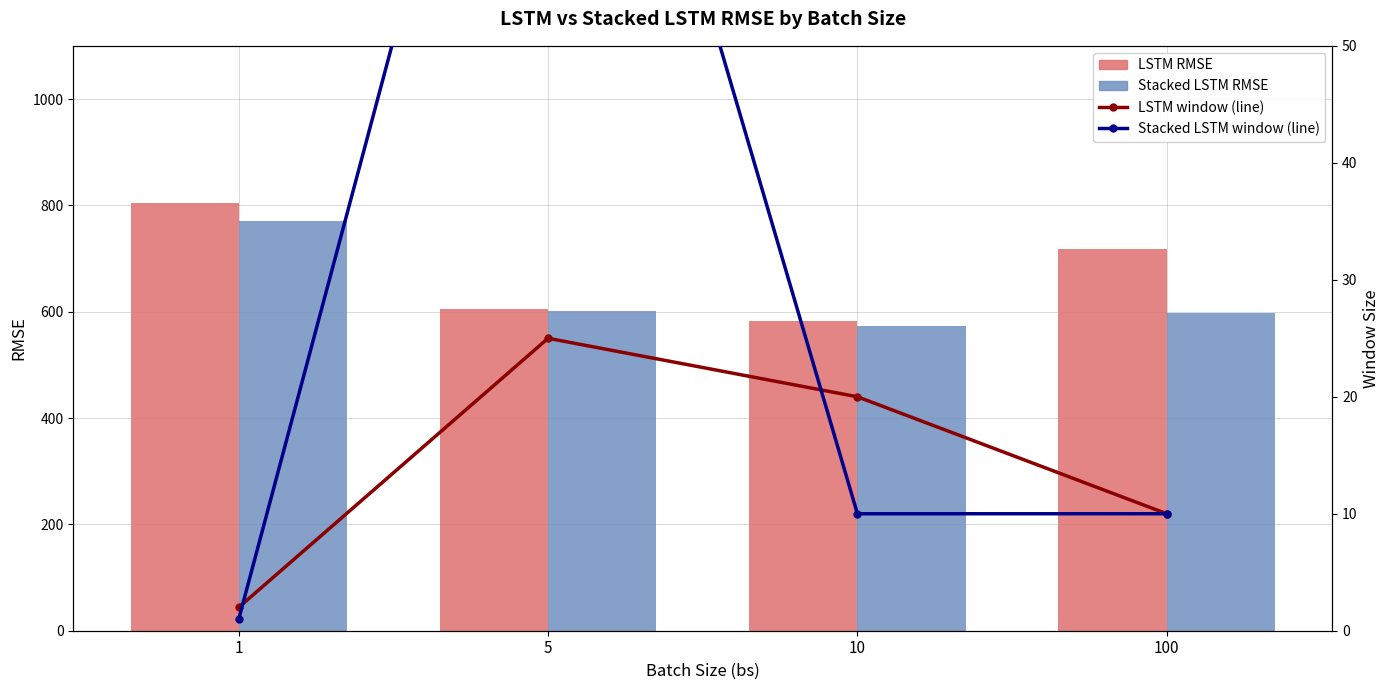

Read the Stacked LSTM RMSE value at 5.

602